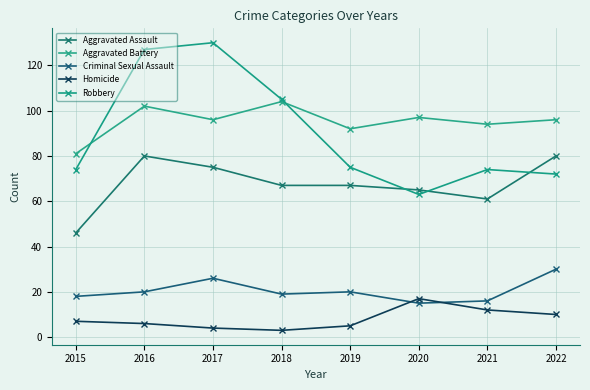

True or false: Criminal Sexual Assault has a value of 30 at 2022.

True